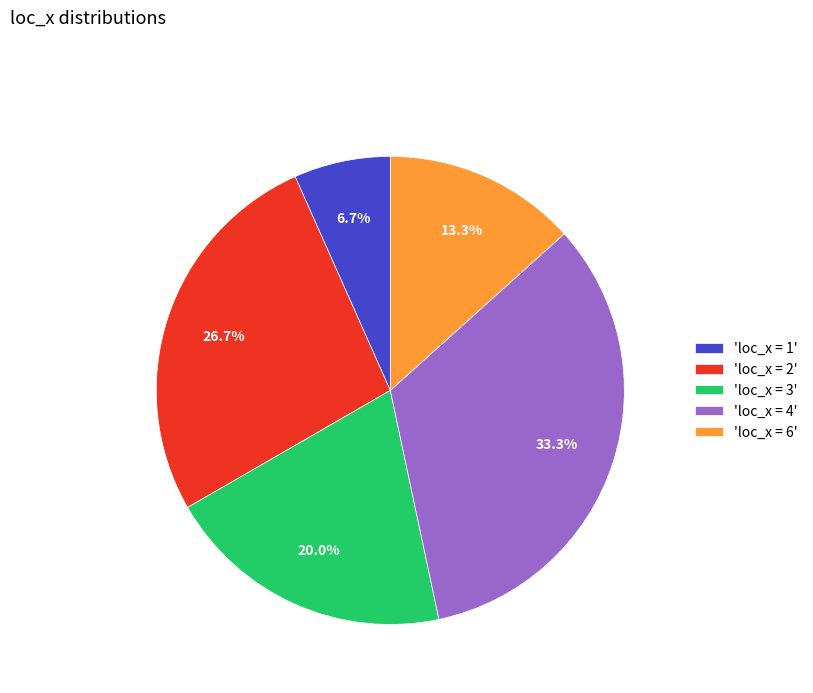

Which slice is the largest?

'loc_x = 4'